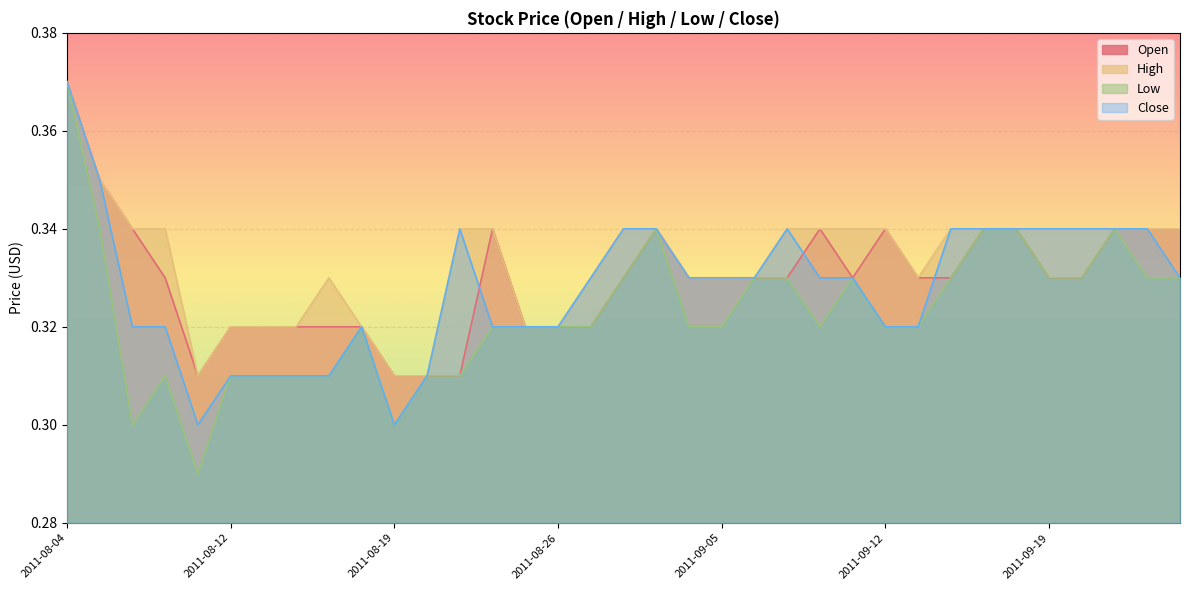

The Close series shows 0.1 at 2011-09-16. True or false?

False